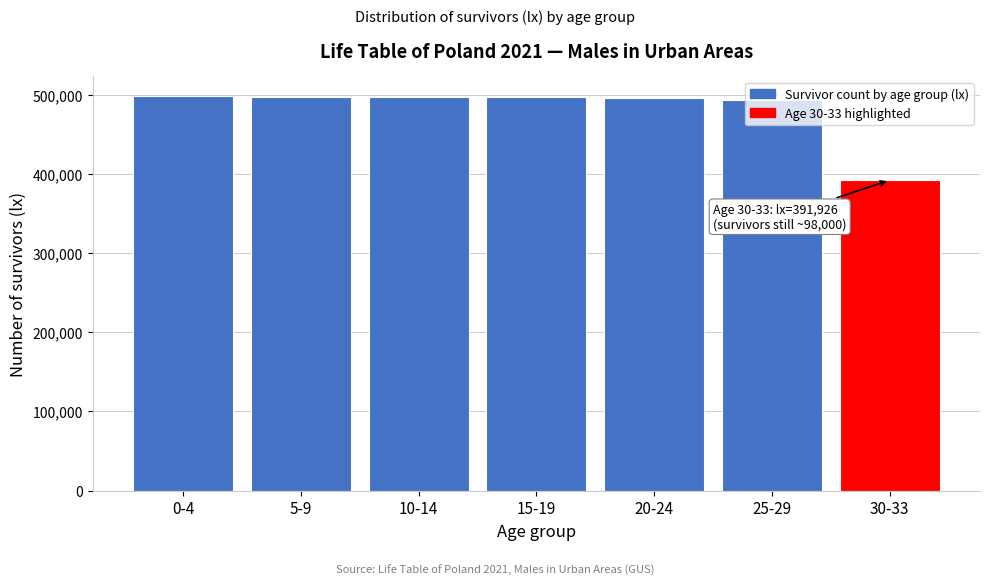

The value at 15-19 is 670616. True or false?

False